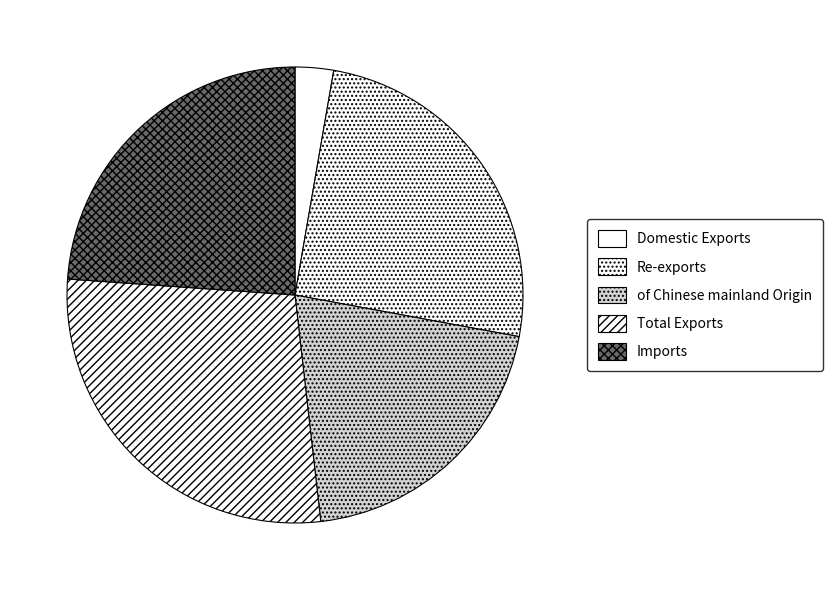

Is there any slice that represents more than half of the pie?

No